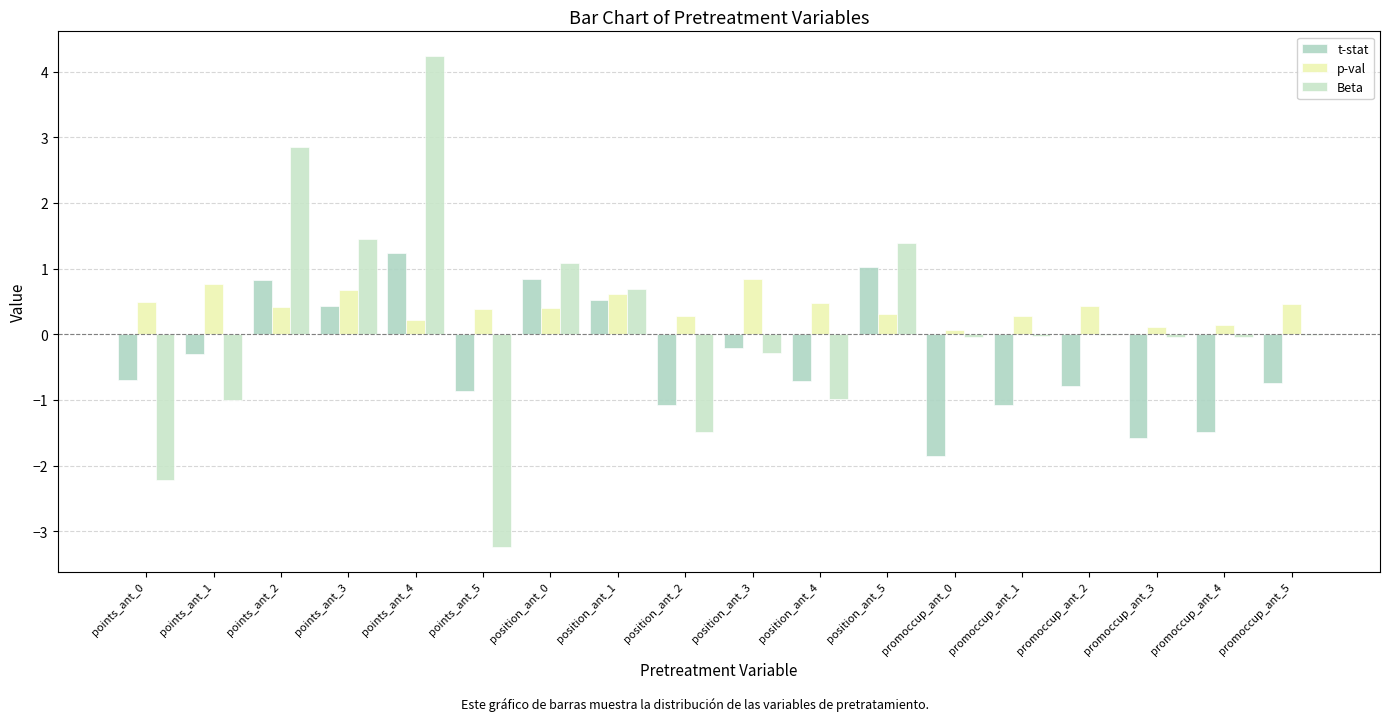

What is the highest value of the p-val series?

0.8